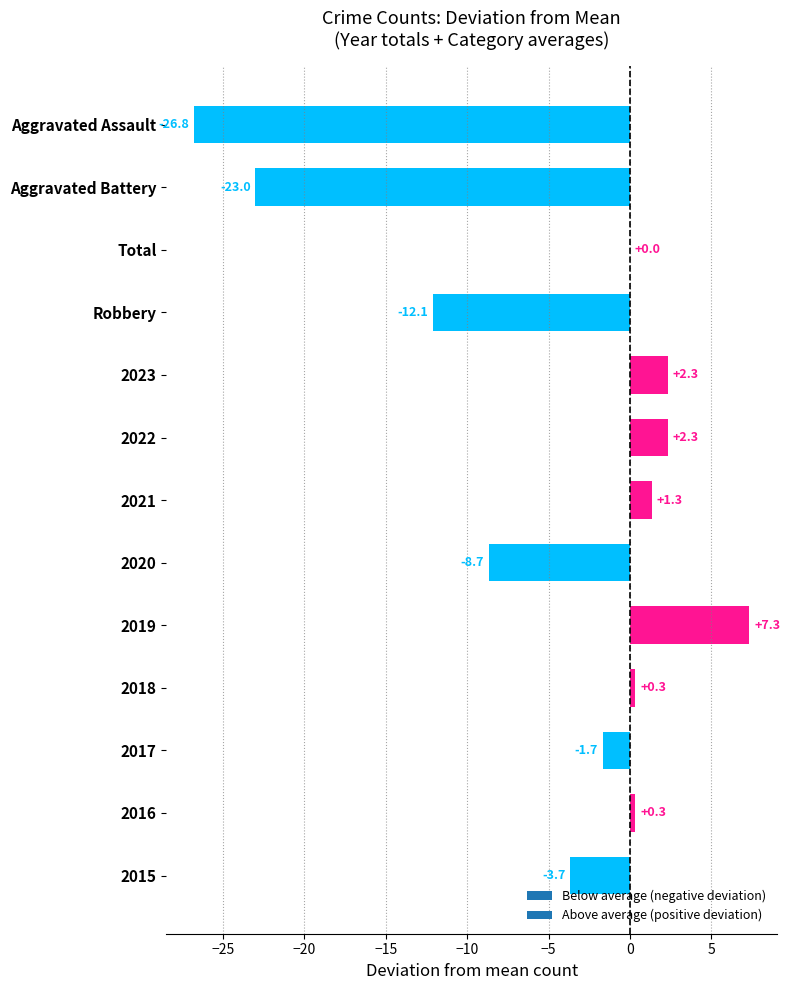

What is the approximate value at 2021?

1.3